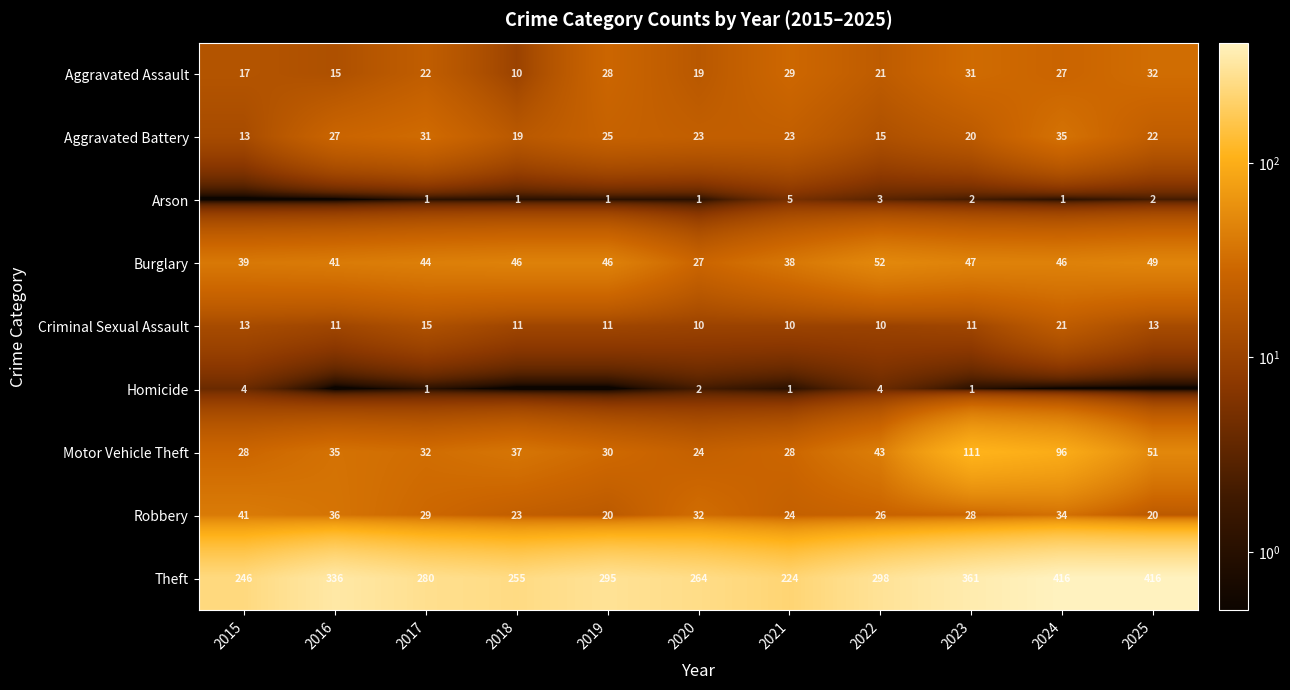

Where is Theft nearest to the value 320?

2016